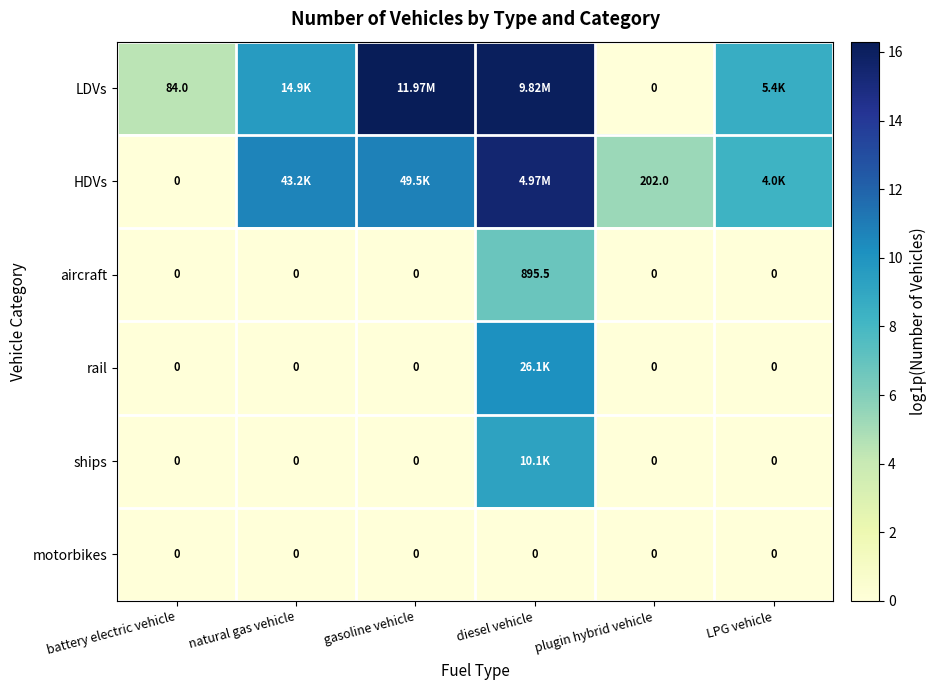

How many data points in HDVs are above 10?

3